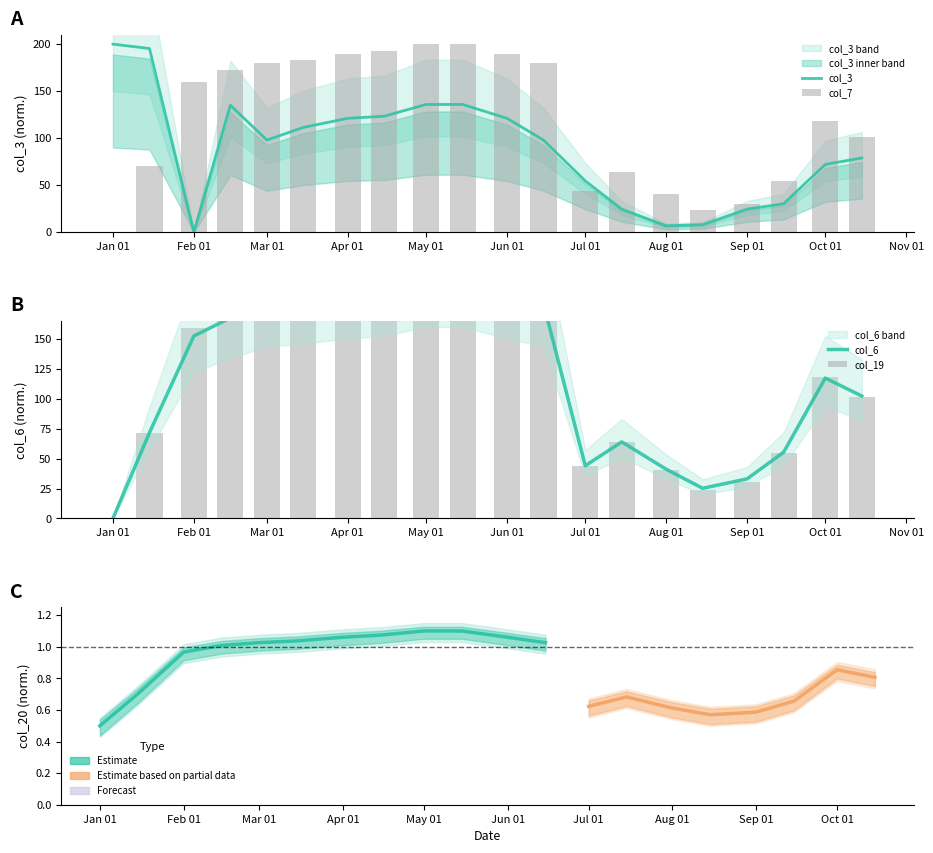

At which label does col_3 reach its peak?

Jan 01